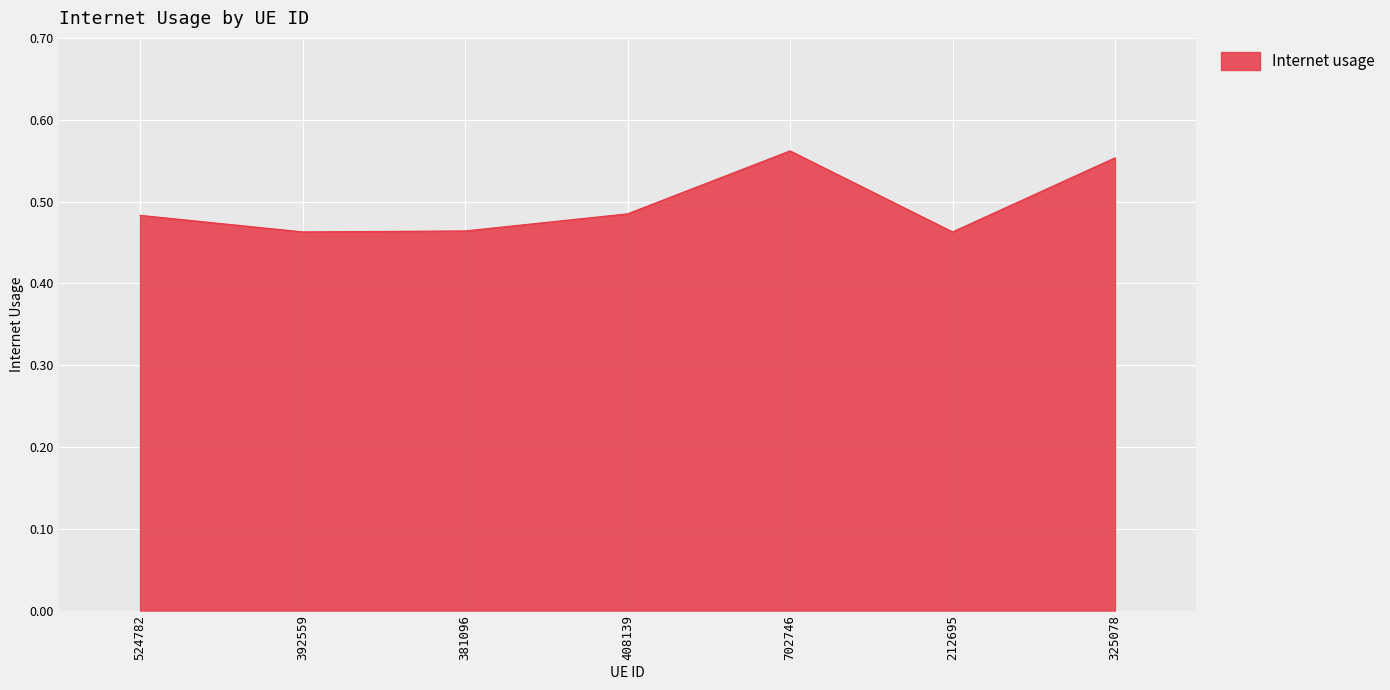

Count the values in the range 0 to 1.

7